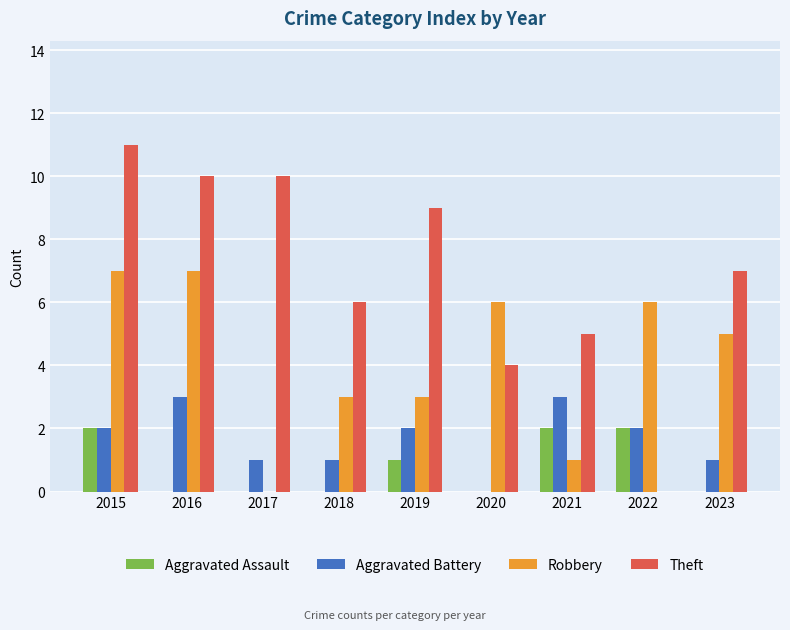

What is the maximum value shown in the chart?

11